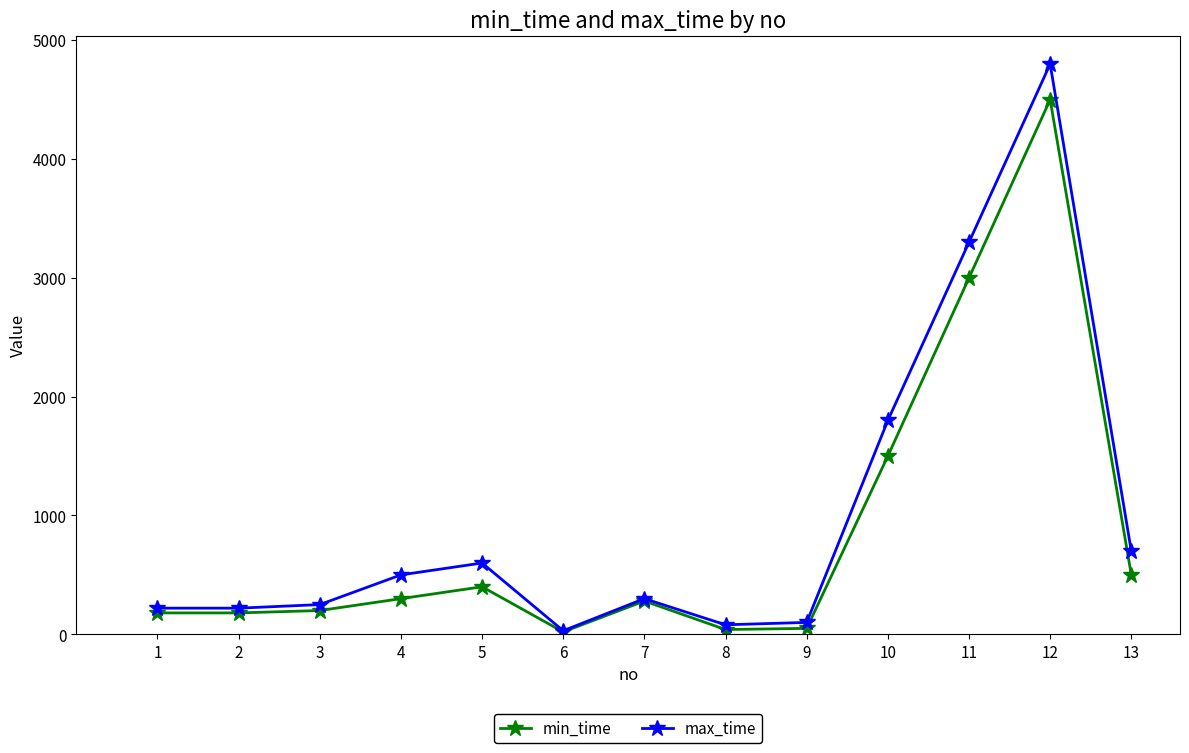

Where is max_time nearest to the value 2415?

10